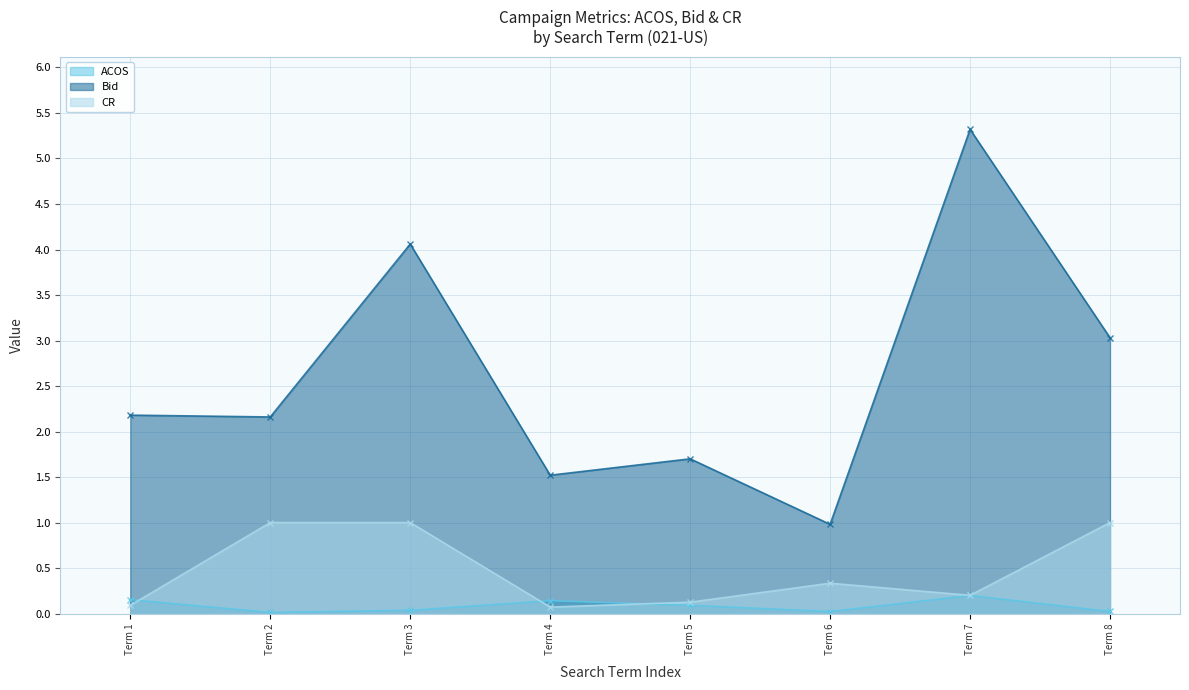

Count the number of data series in this chart.

3